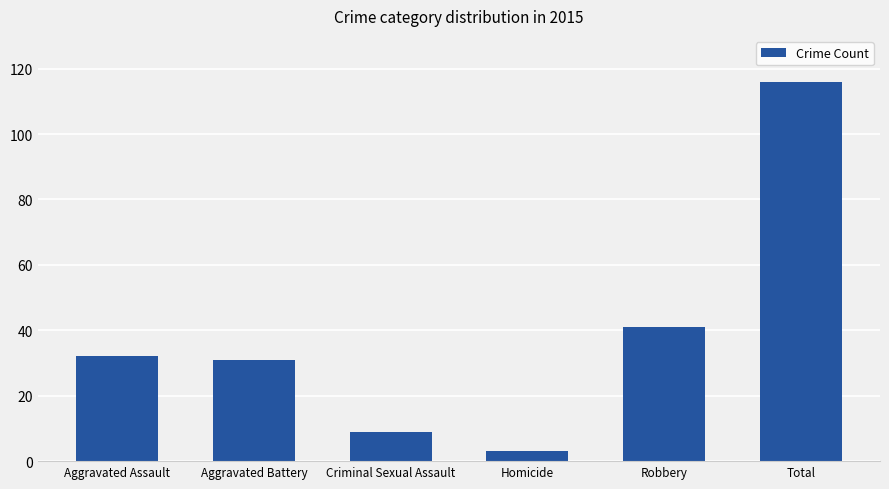

Is it true that the value at Homicide is 3?

True